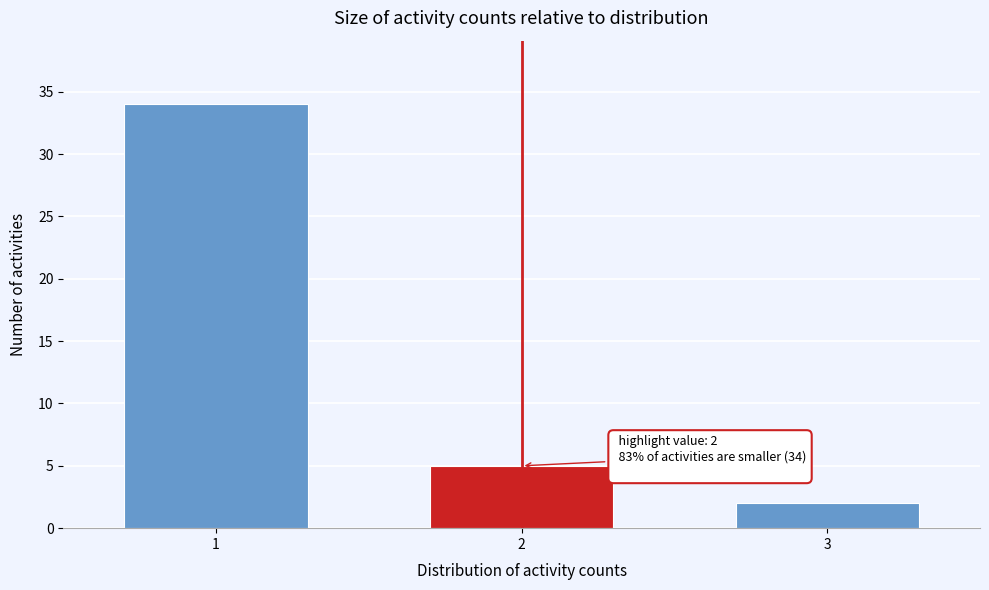

Reading right to left, extract all data points from this chart.

2	5	34